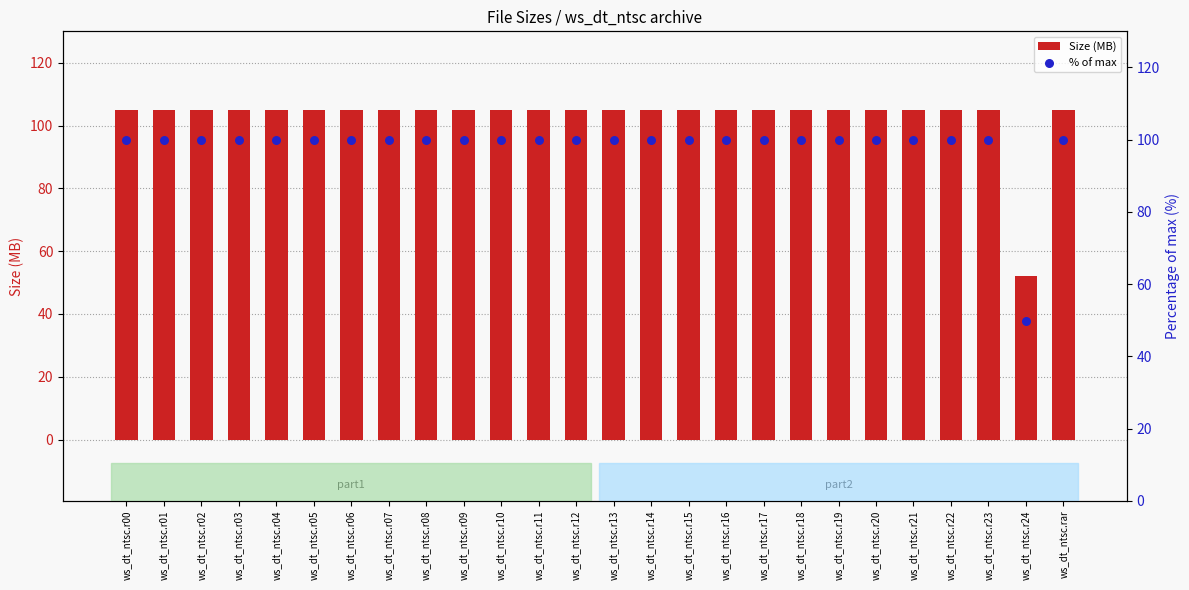

Which series has the largest total across all categories?

Size (MB)